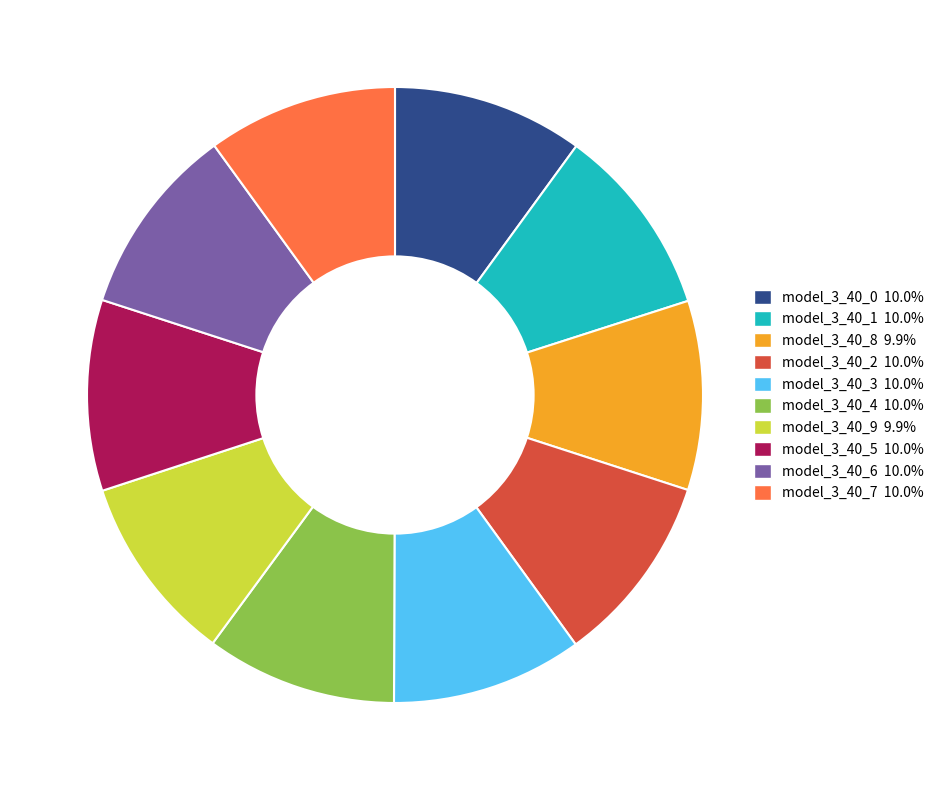

Is the sum of model_3_40_0 and model_3_40_2 greater than half?

No